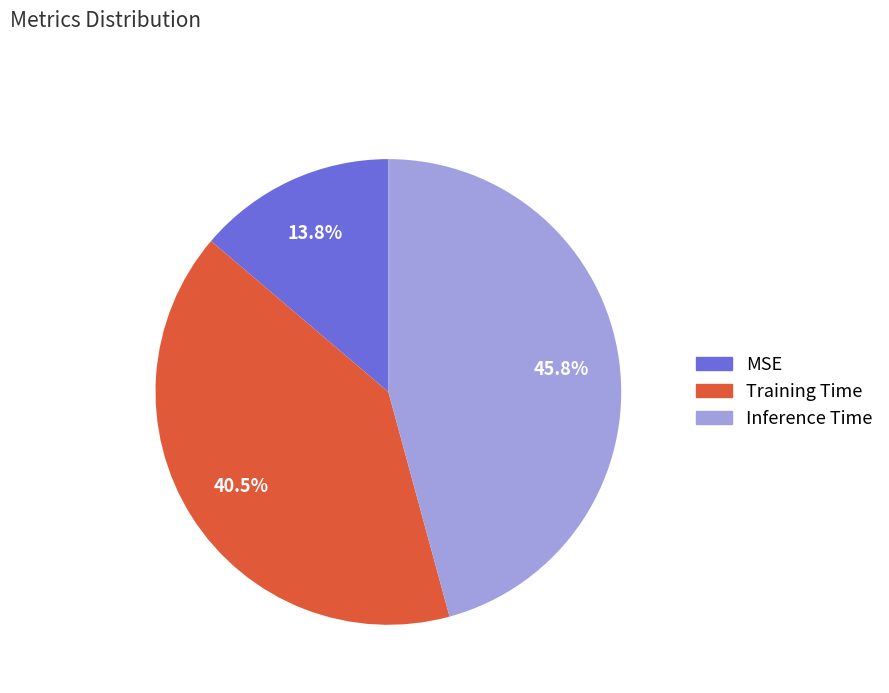

What percentage do MSE and Training Time together represent?

54.2%